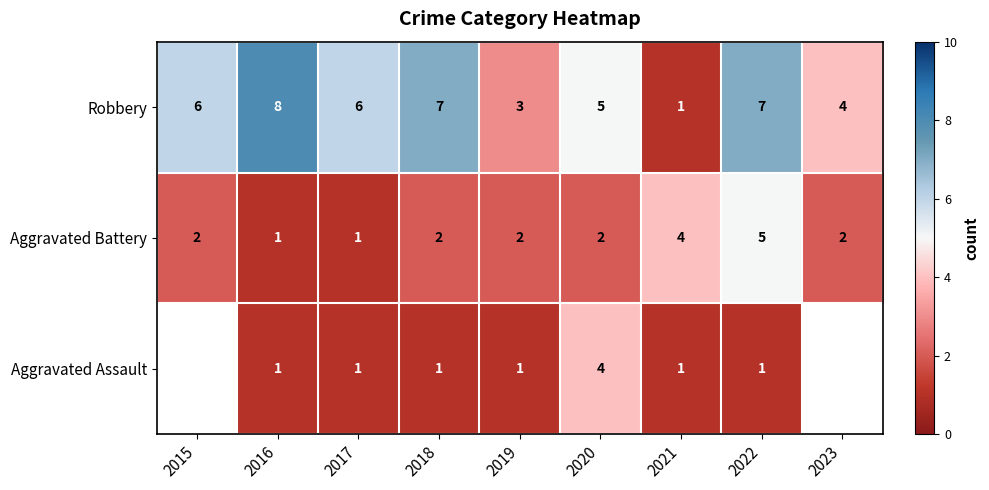

At 2020, list the series in order from largest to smallest.

Robbery, Aggravated Assault, Aggravated Battery